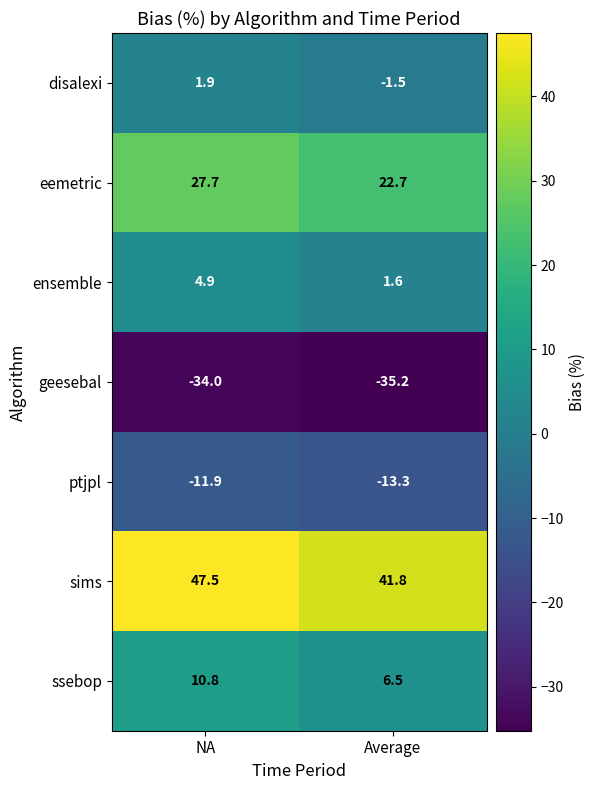

Is it true that eemetric equals 27.7 at NA?

True